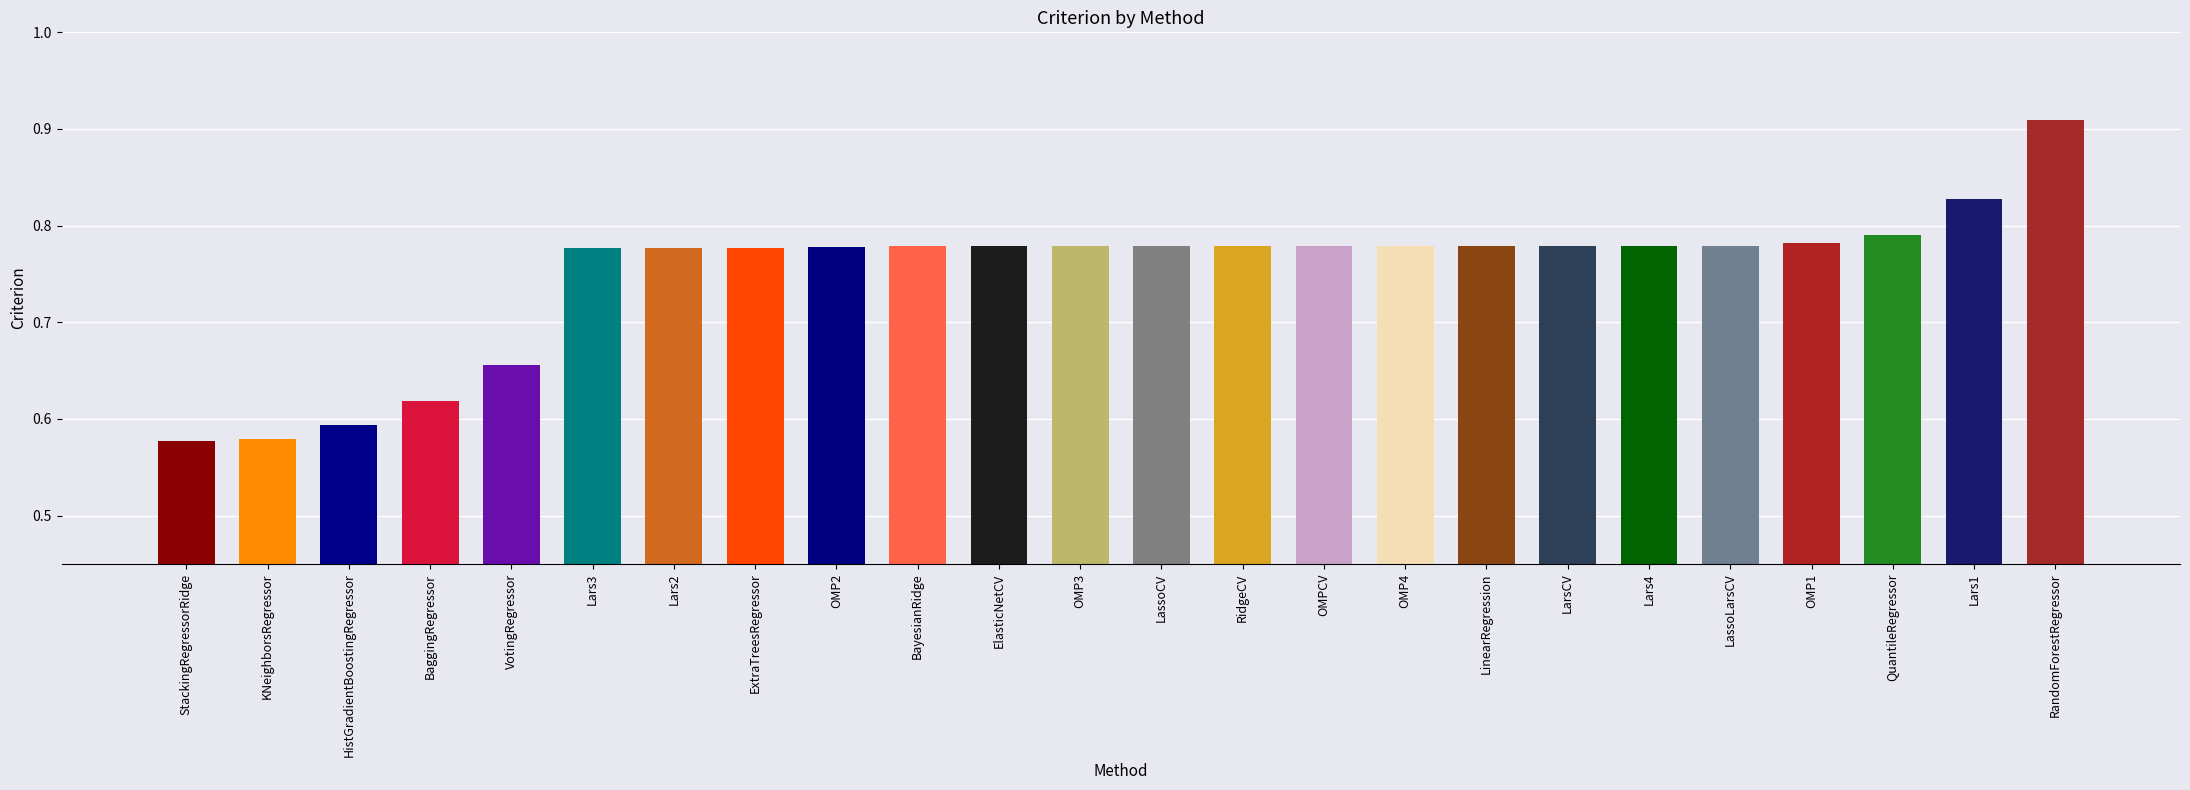

What is the sum of all values?

18.0